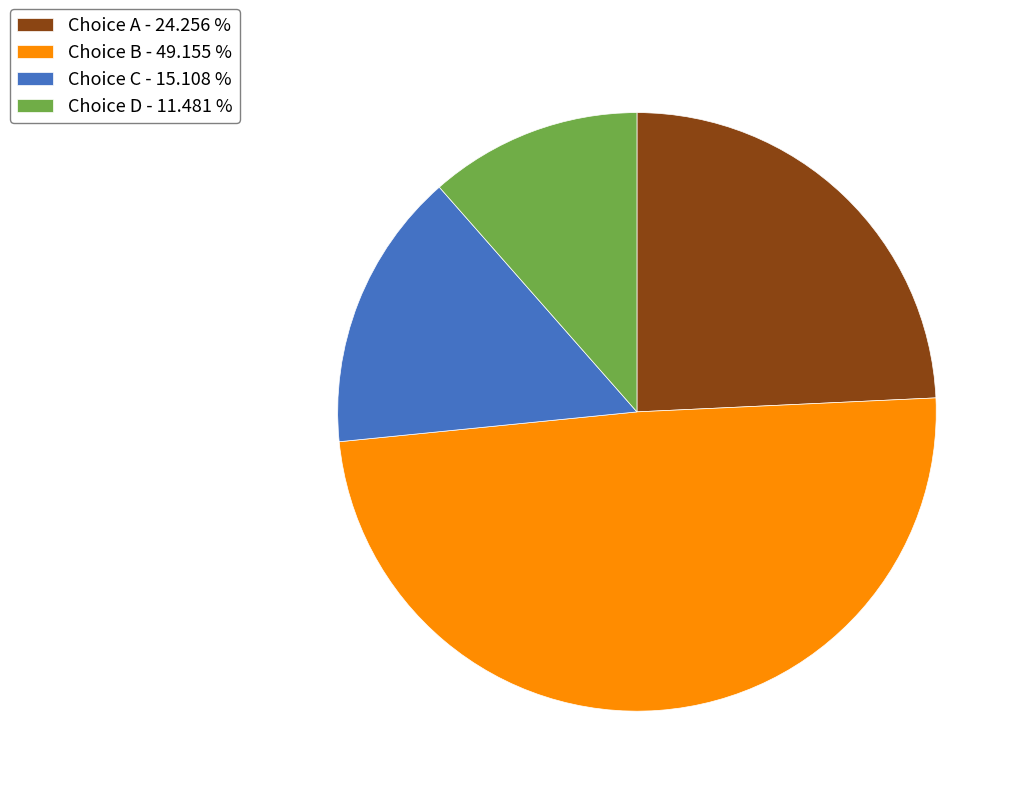

How many segments does this pie chart have?

4